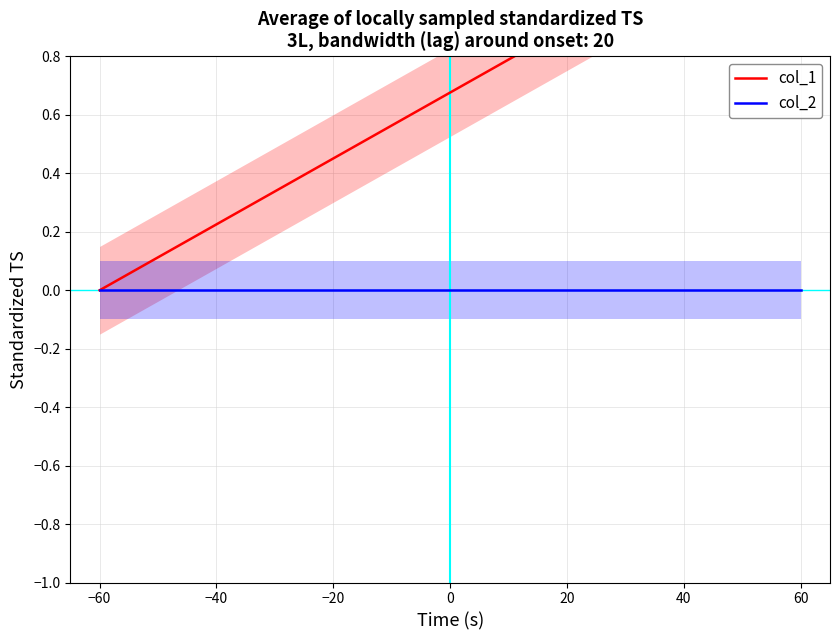

The col_1 series shows -1 at −60. True or false?

False